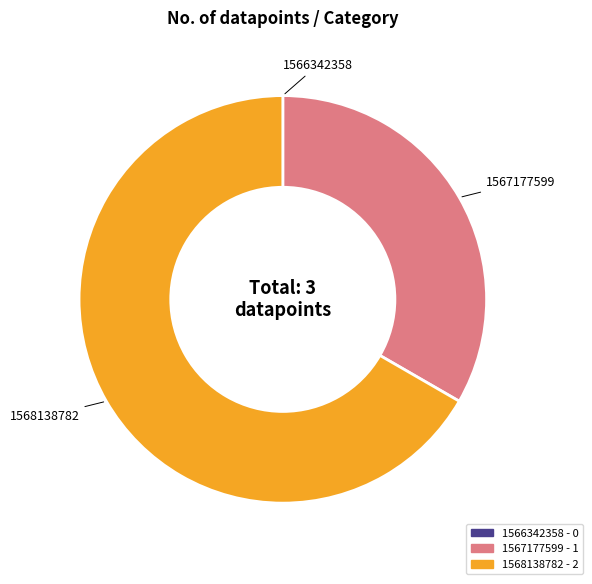

Which category has the biggest portion of the pie?

1568138782